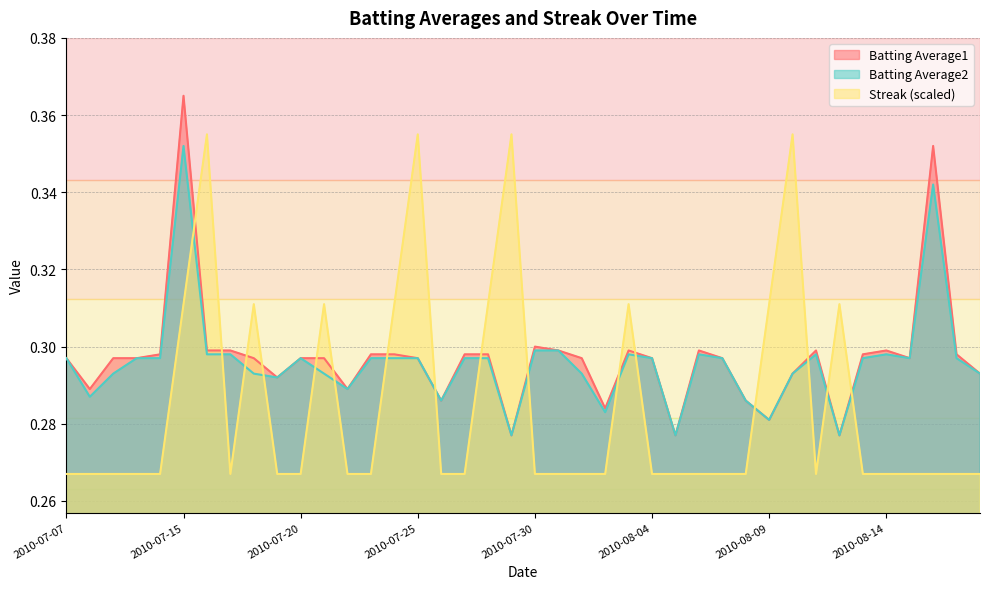

List the labels in order of Streak value, largest first.

2010-07-16, 2010-07-25, 2010-07-29, 2010-08-10, 2010-07-15, 2010-07-18, 2010-07-21, 2010-07-24, 2010-07-28, 2010-08-03, 2010-08-09, 2010-08-12, 2010-07-07, 2010-07-08, 2010-07-09, 2010-07-10, 2010-07-11, 2010-07-17, 2010-07-19, 2010-07-20, 2010-07-22, 2010-07-23, 2010-07-26, 2010-07-27, 2010-07-30, 2010-07-31, 2010-08-01, 2010-08-02, 2010-08-04, 2010-08-05, 2010-08-06, 2010-08-07, 2010-08-08, 2010-08-11, 2010-08-13, 2010-08-14, 2010-08-15, 2010-08-16, 2010-08-17, 2010-08-18